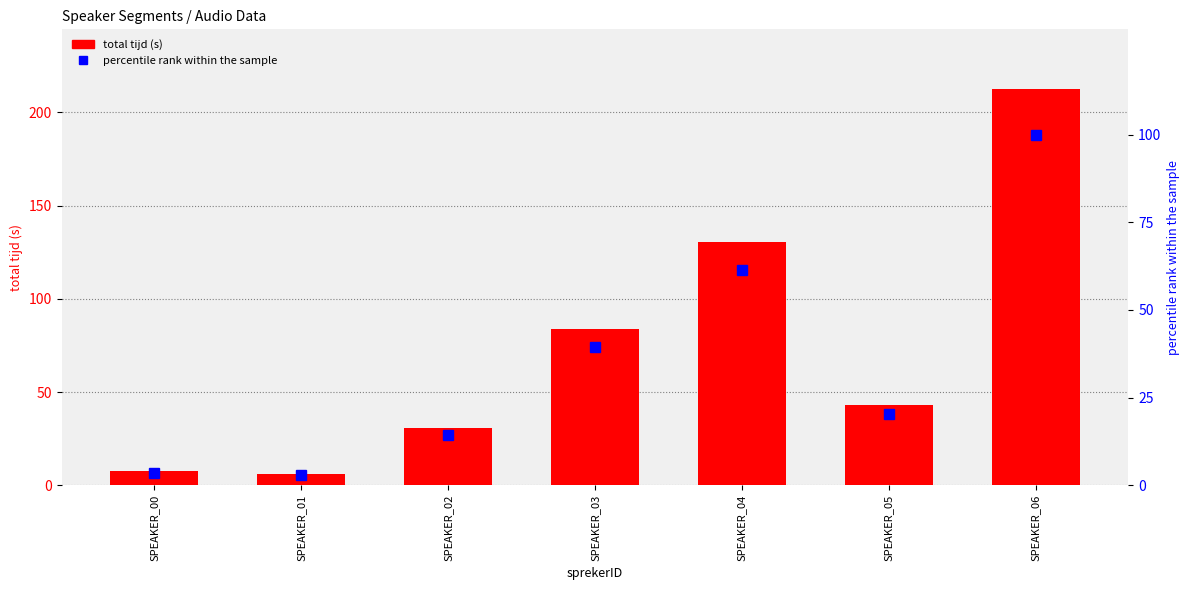

Which has a higher value, SPEAKER_04 or SPEAKER_01?

SPEAKER_04